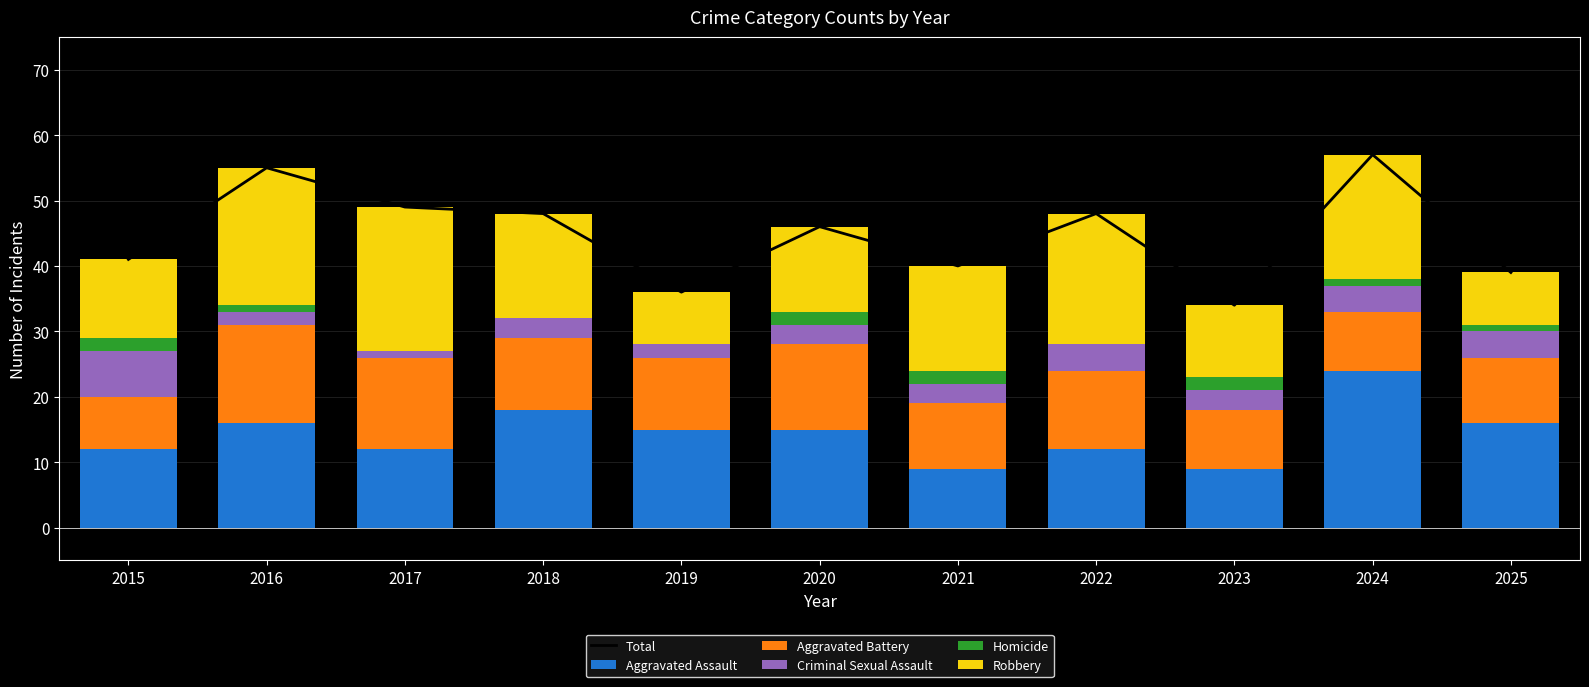

At how many categories does at least one series exceed 52?

2